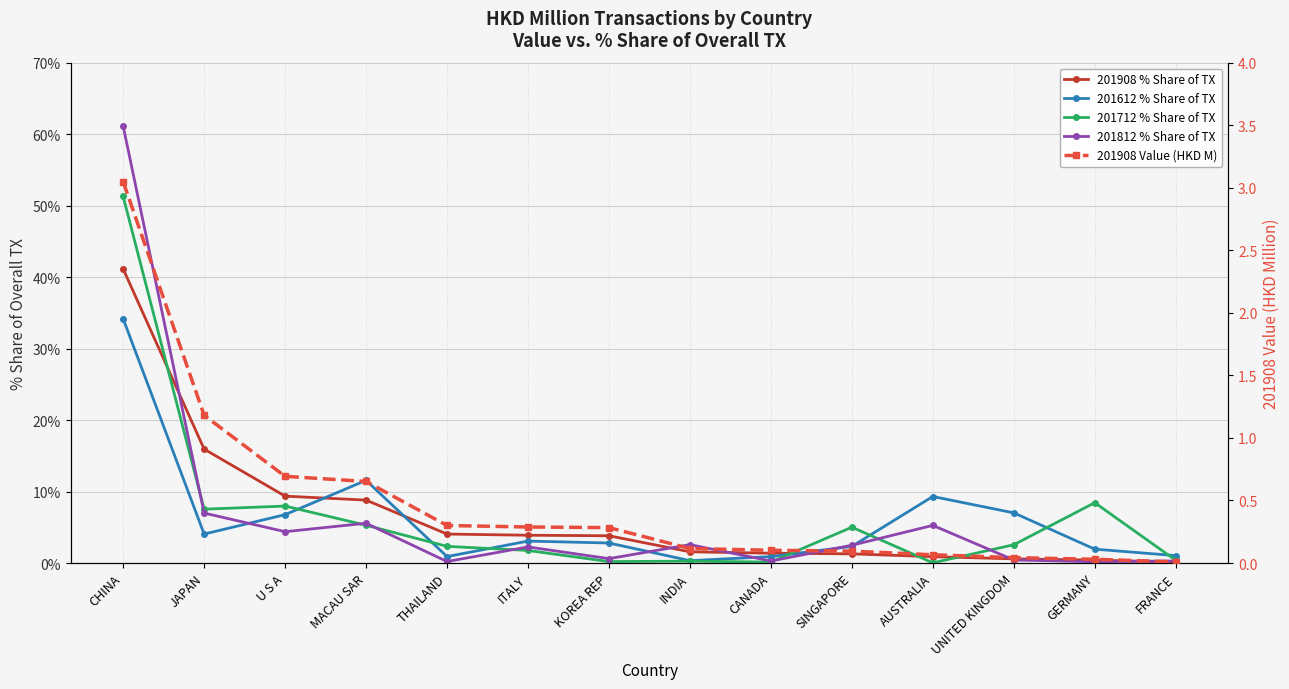

What is the label of the 14th point from the right?

CHINA